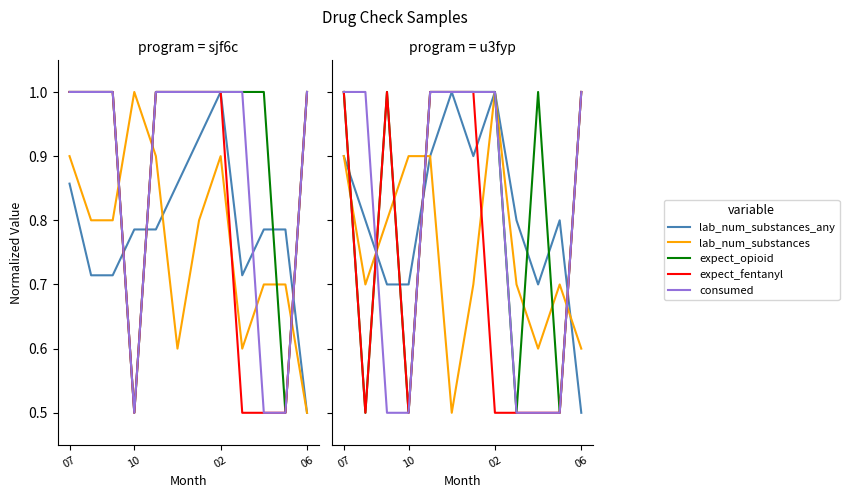

Count the number of data series in this chart.

5